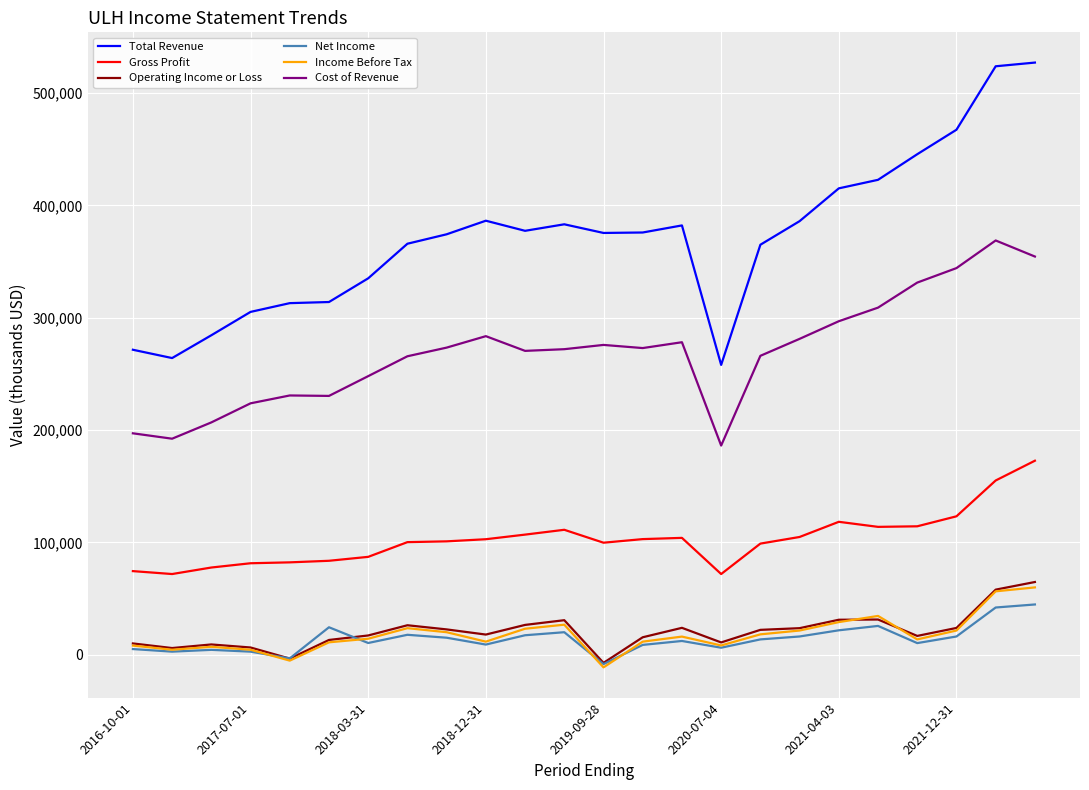

What is the maximum value for Income Before Tax?

59900